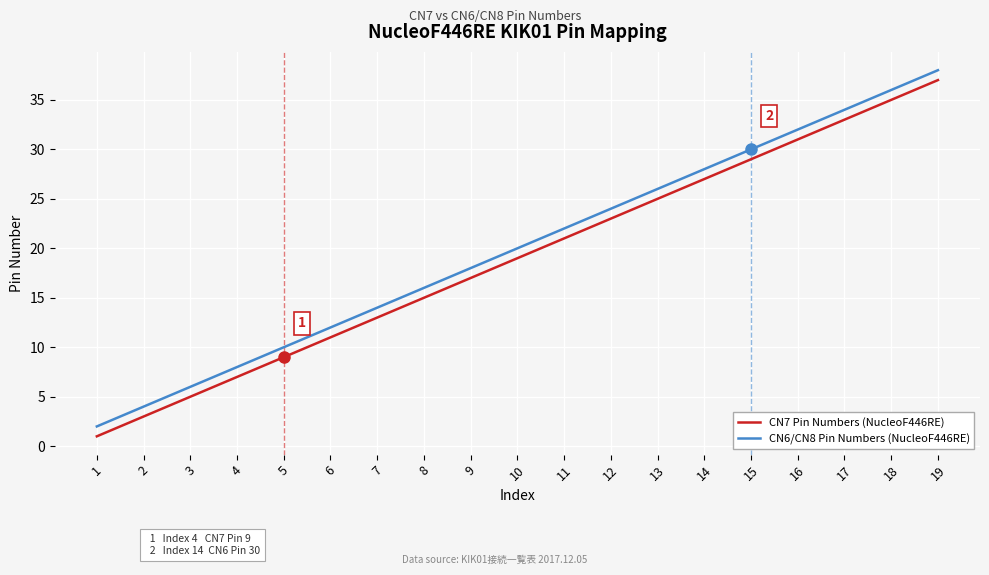

True or false: CN7 Pin Numbers (NucleoF446RE) and CN6/CN8 Pin Numbers (NucleoF446RE) cross at least once.

False